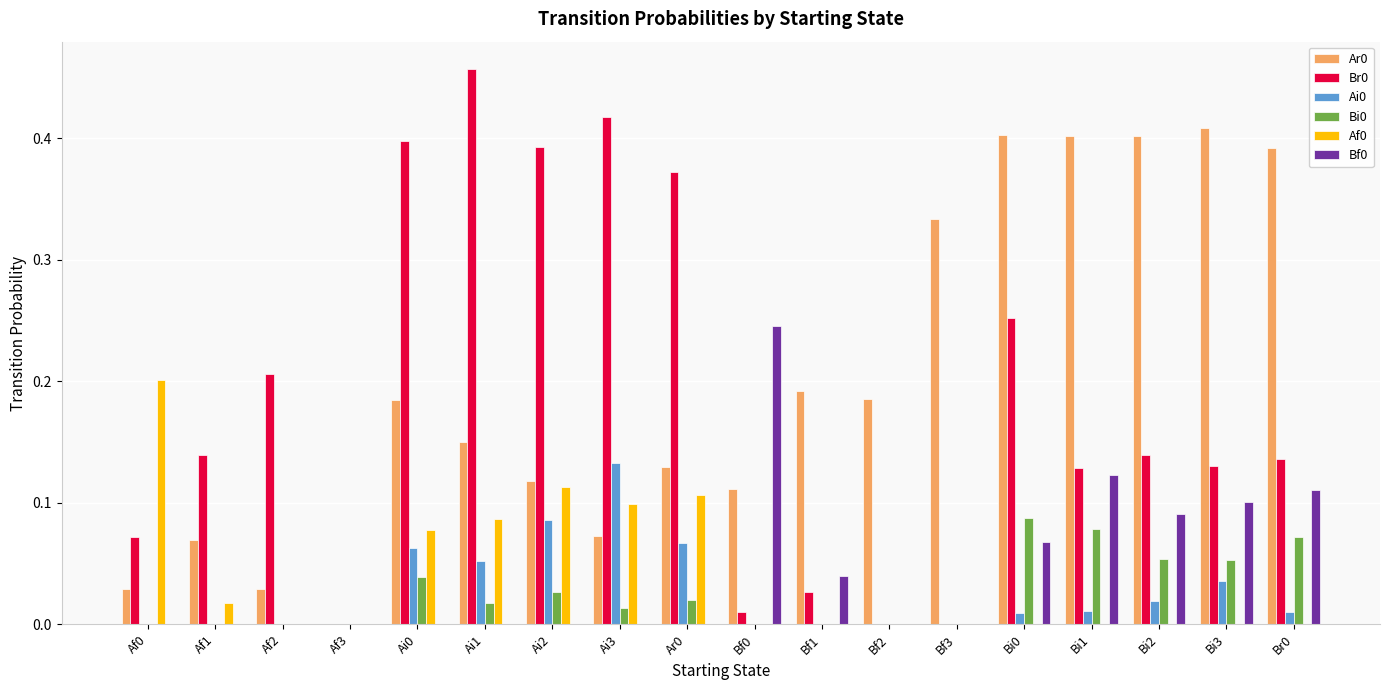

What is the total value across all series at Bi2?

0.7